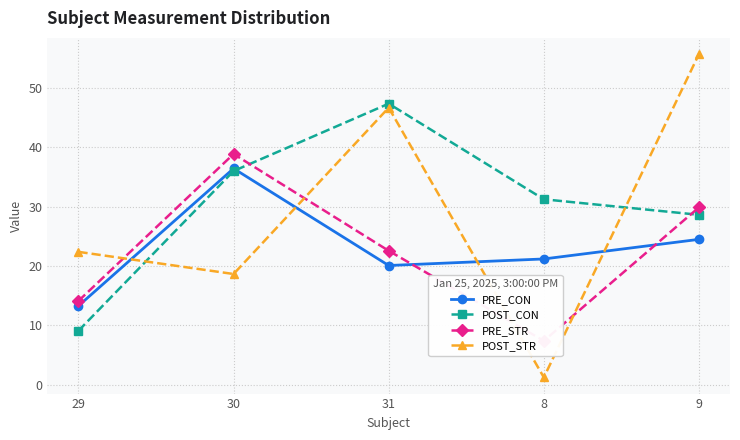

Which series has the widest spread of values?

POST_STR